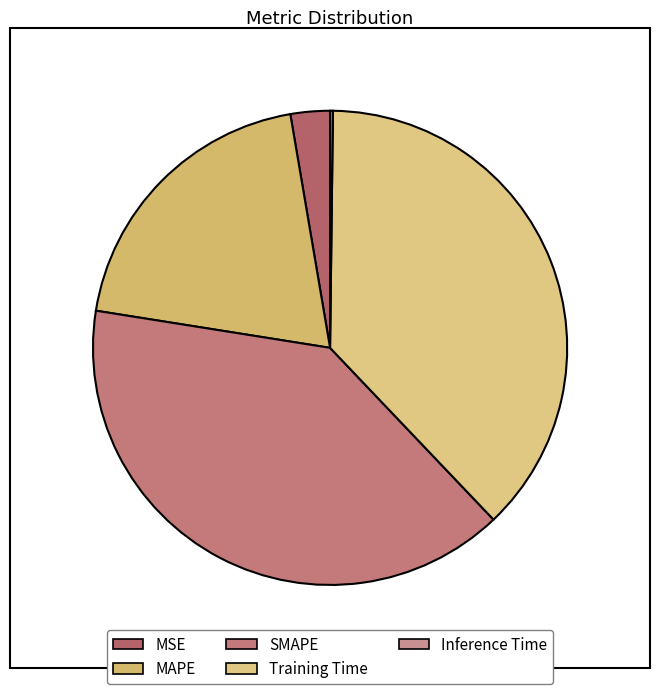

What is the total percentage of SMAPE and MSE?

42.3%